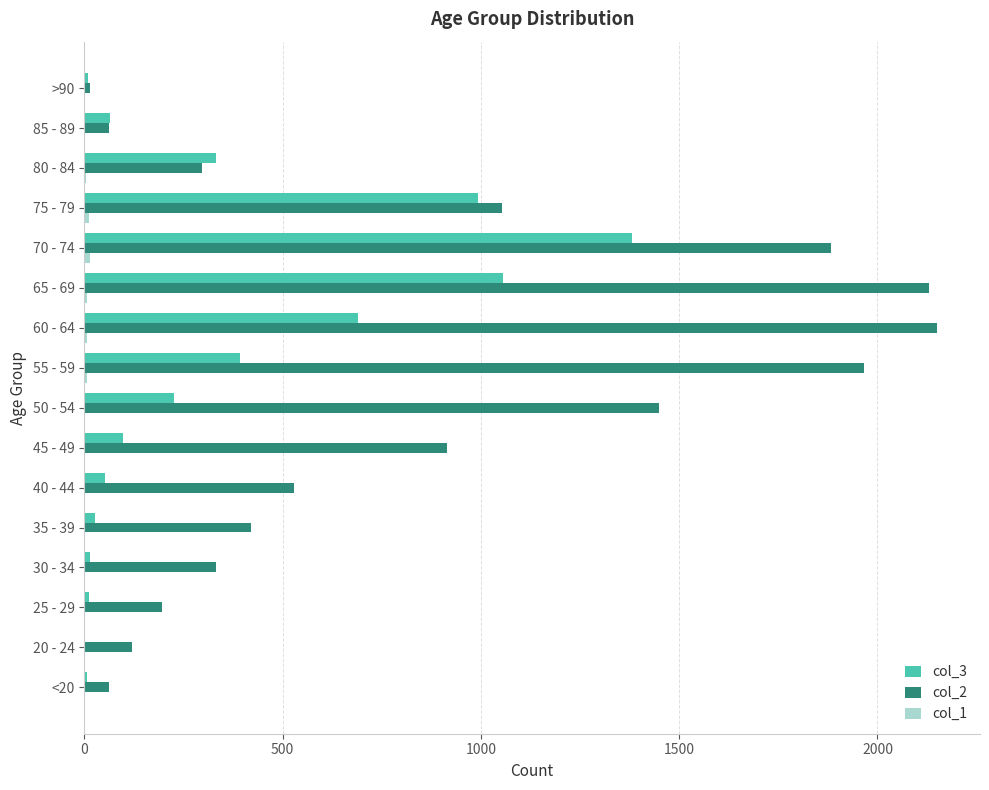

The value of col_3 at 70 - 74 is 2471. True or false?

False